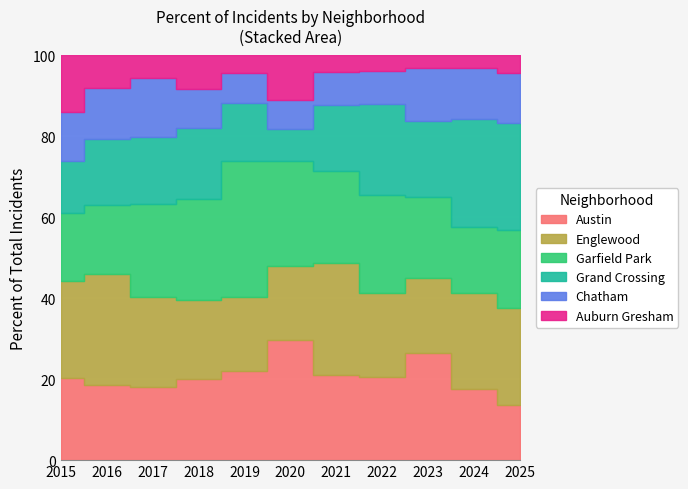

At 2015, list the series in order from smallest to largest.

Chatham, Grand Crossing, Auburn Gresham, Garfield Park, Austin, Englewood